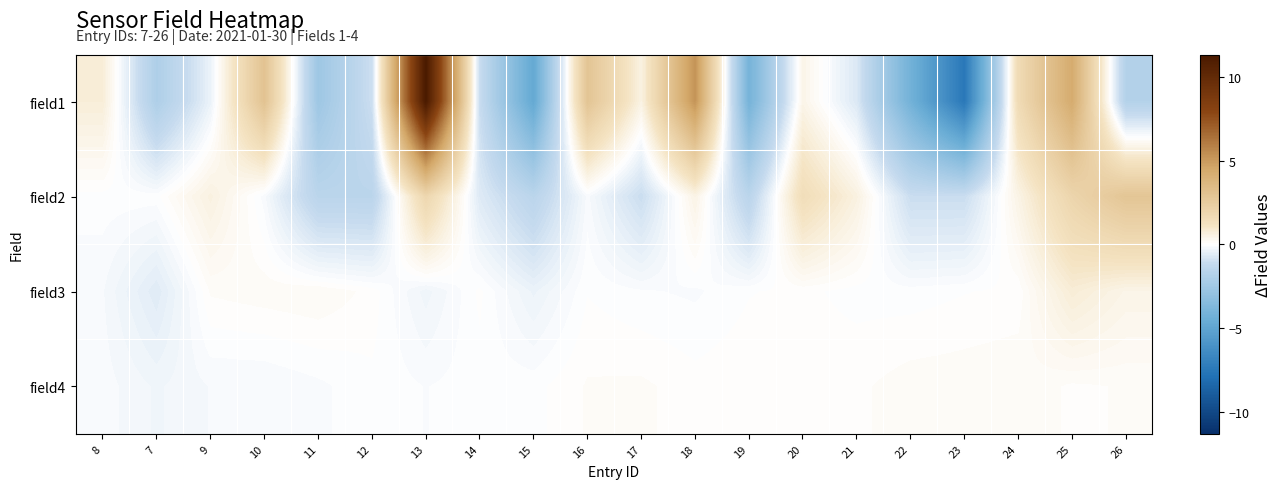

At which category is the sum across all series the highest?

13